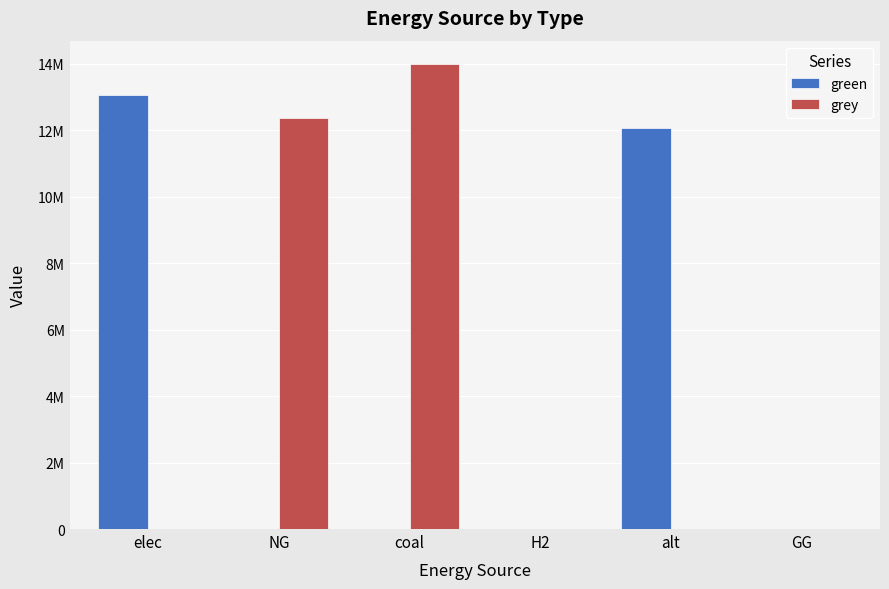

Rank the series at alt from highest to lowest value.

green, grey